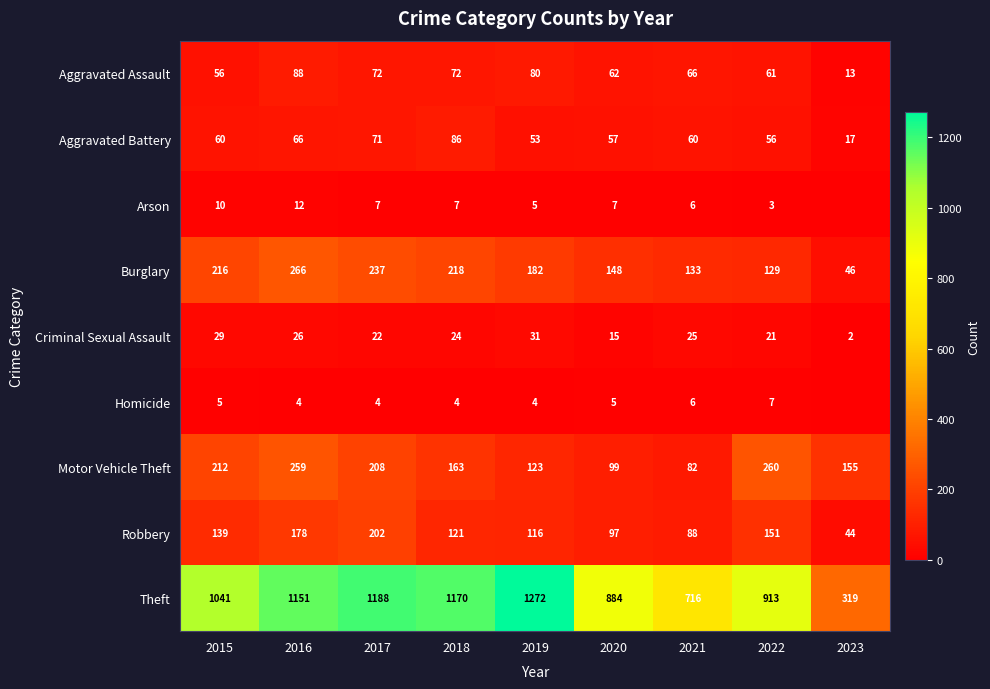

Rank the categories by Robbery value from highest to lowest.

2017, 2016, 2022, 2015, 2018, 2019, 2020, 2021, 2023